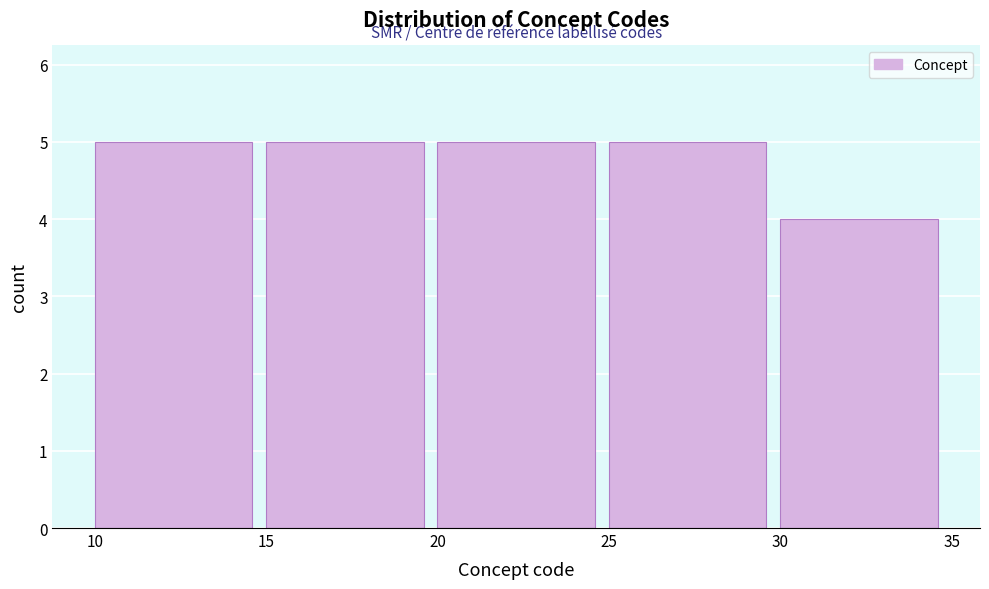

Reading left to right, list every bar in this chart as the range it spans on the x-axis followed by its height. The values are not printed on the chart, so give them approximately, as read against the axis.

10 to 15: 5
15 to 20: 5
20 to 25: 5
25 to 30: 5
30 to 35: 4